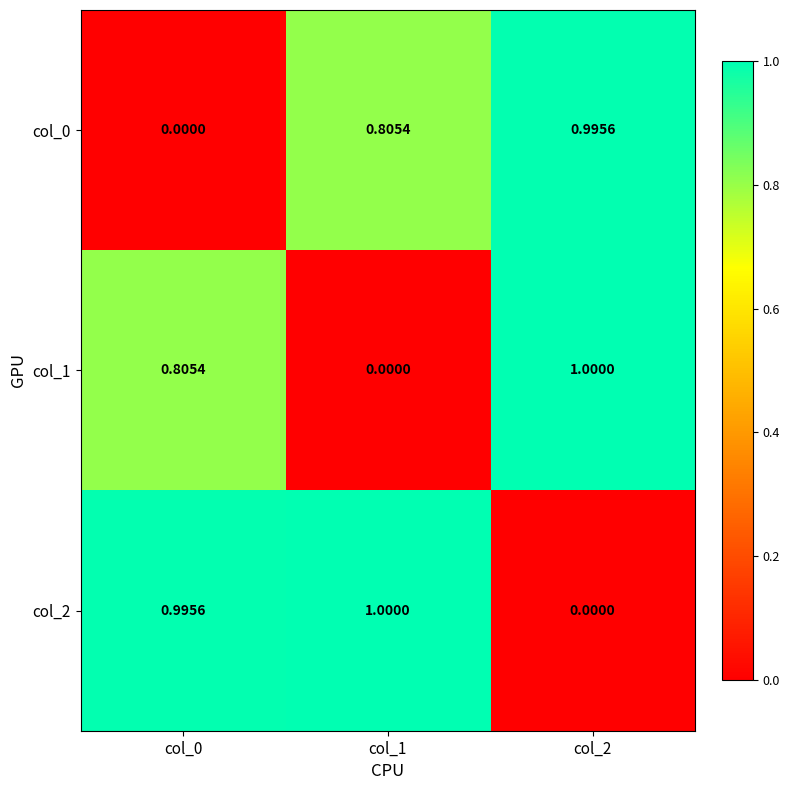

List the series in order of their peak value, lowest first.

col_0, col_1, col_2